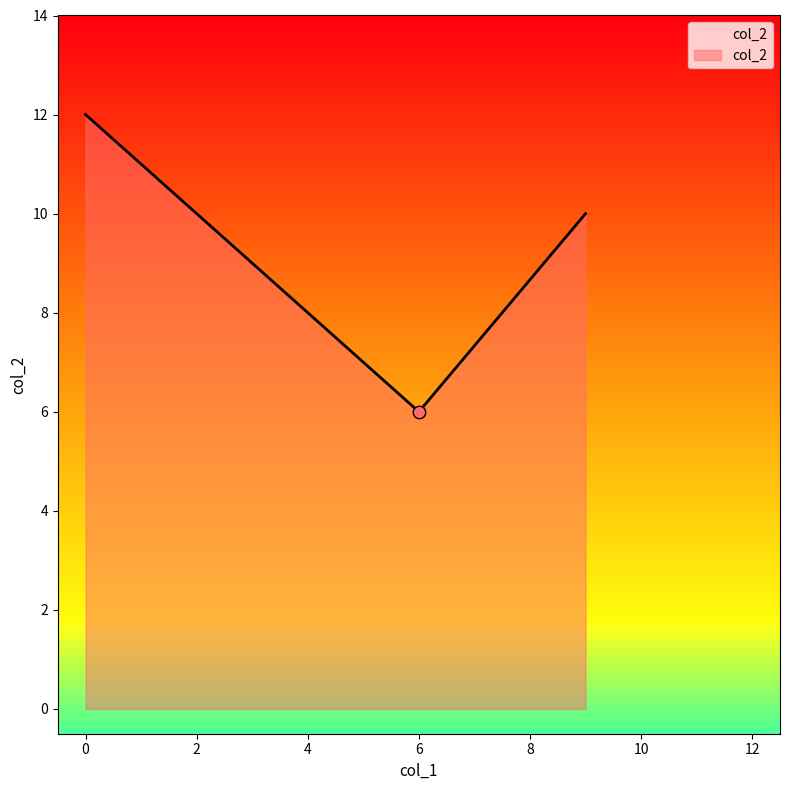

What is the average value?

9